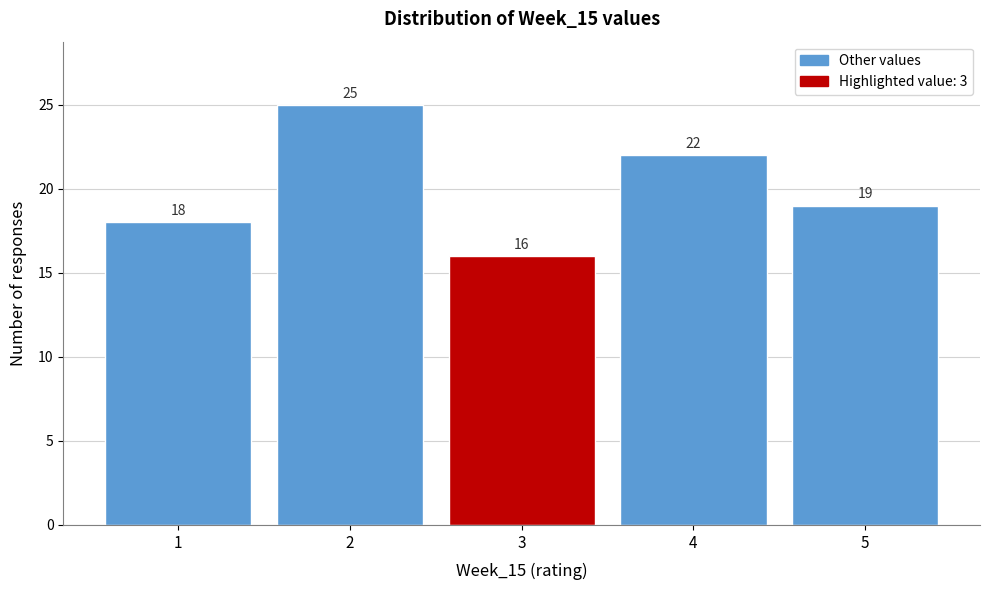

Reading left to right, transcribe this chart: for each bar, give the range it covers on the x-axis and its height.

0.5 to 1.5: 18
1.5 to 2.5: 25
2.5 to 3.5: 16
3.5 to 4.5: 22
4.5 to 5.5: 19